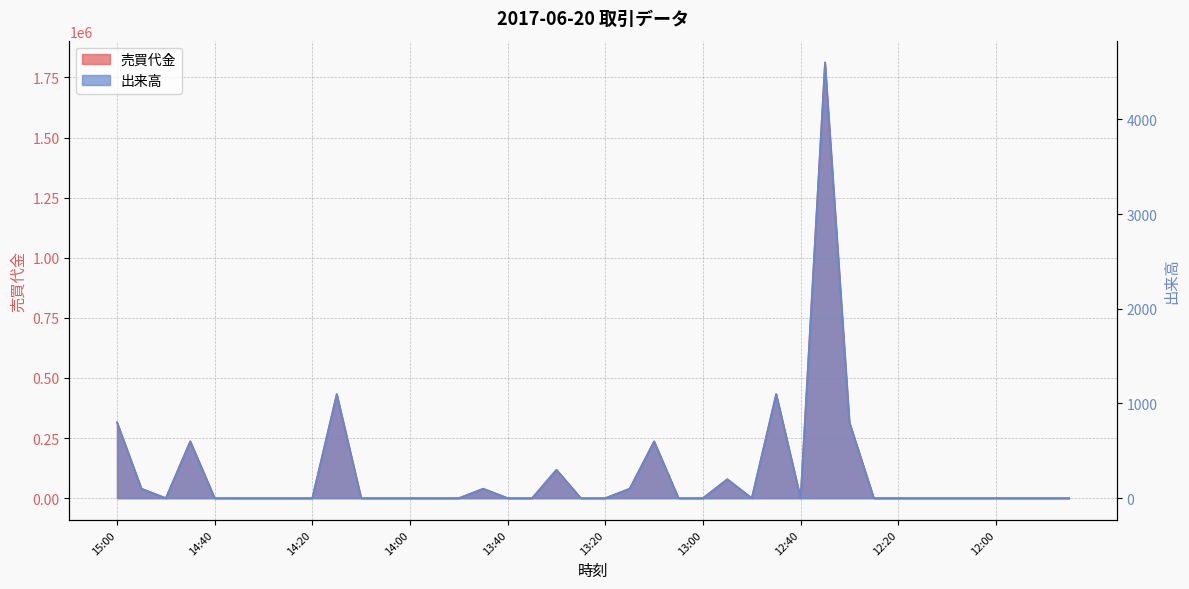

The 売買代金 series shows -1012702 at 12:20. True or false?

False